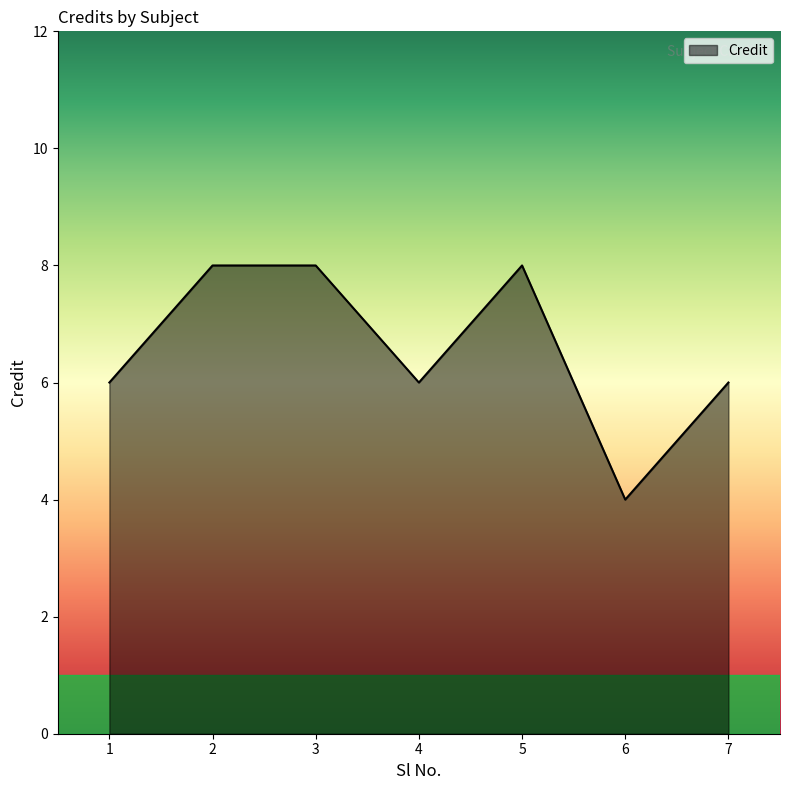

What is the sum of all values?

46